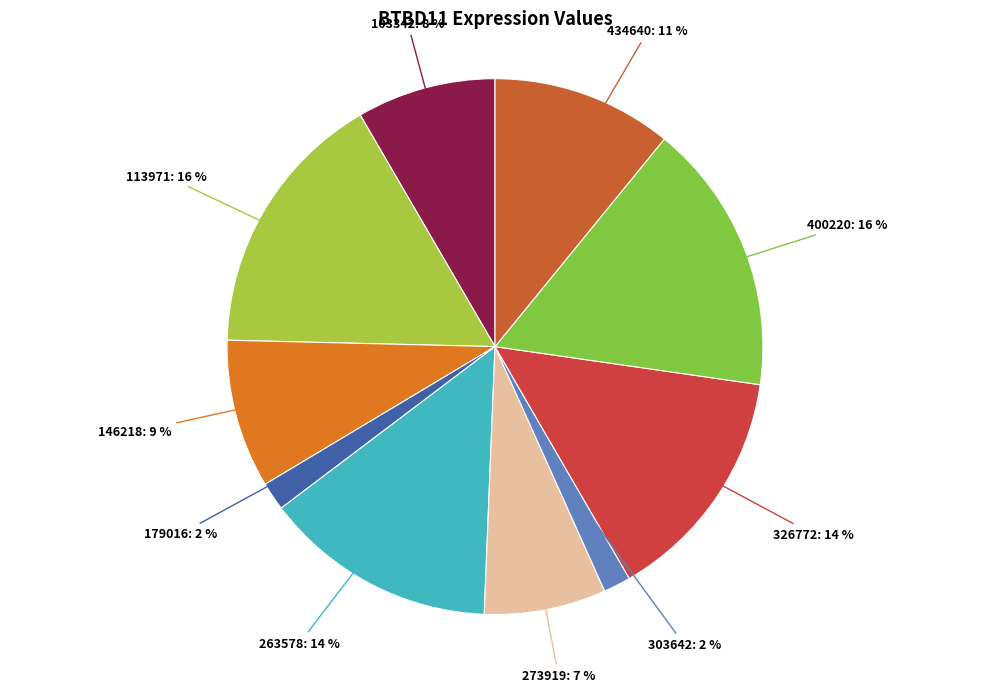

Between 400220 and 179016, which is larger?

400220